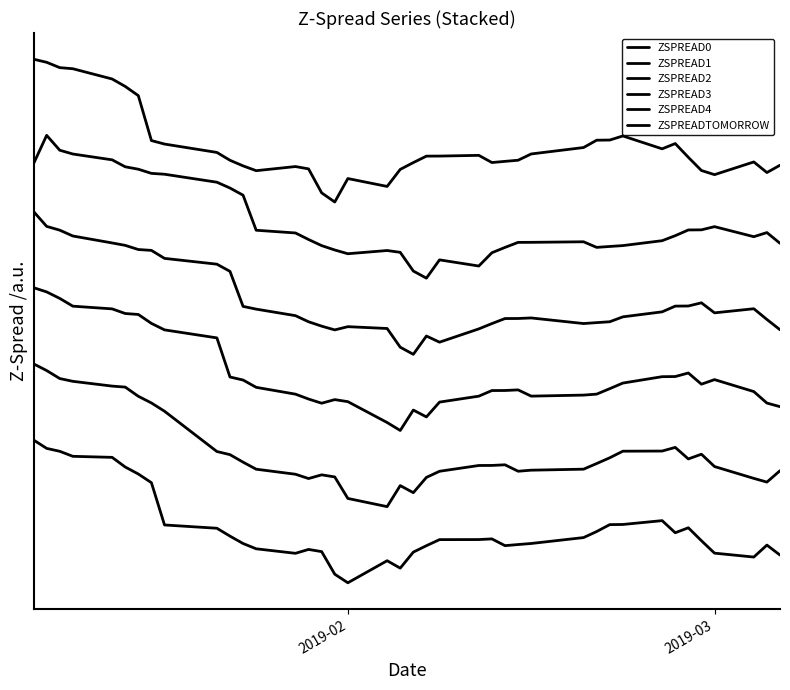

Reading left to right, list all the values displayed in this chart.

ZSPREAD0: 15.0	14.1	13.8	13.3	13.2	12.2	11.4	10.5	6.1	5.7	4.9	4.1	3.6	3.1	3.5	3.3	0.9	0.0	2.3	1.5	3.2	3.9	4.5	4.5	4.6	3.9	4.0	4.1	4.7	5.4	6.1	6.1	6.5	5.3	5.8	4.4	3.1	2.7	4.0	2.9
ZSPREAD1: 23.0	22.3	21.5	21.2	20.7	20.6	19.6	18.9	18.0	13.8	13.5	12.7	11.9	11.4	11.0	11.3	11.1	8.9	8.0	10.2	9.5	11.1	11.7	12.3	12.3	12.4	11.7	11.8	11.9	12.5	13.1	13.8	13.8	14.2	13.0	13.5	12.2	11.0	10.6	11.8
ZSPREAD2: 31.0	30.6	29.9	29.1	28.8	28.3	28.2	27.2	26.6	25.7	21.6	21.3	20.5	19.8	19.3	18.9	19.2	19.0	16.8	16.0	18.1	17.4	19.0	19.6	20.2	20.2	20.3	19.6	19.7	19.8	20.4	21.0	21.7	21.7	22.0	20.9	21.3	20.1	18.9	18.5
ZSPREAD3: 39.0	37.4	37.0	36.4	35.7	35.4	35.0	34.9	34.1	33.5	32.7	29.0	28.7	28.1	27.4	27.0	26.6	26.9	26.7	24.7	24.0	25.9	25.3	26.7	27.2	27.8	27.8	27.8	27.2	27.3	27.4	27.9	28.5	29.1	29.1	29.4	28.4	28.8	27.7	26.6
ZSPREAD4: 44.0	47.0	45.4	45.0	44.4	43.7	43.4	43.0	42.9	42.1	41.5	40.7	37.0	36.7	36.1	35.4	35.0	34.6	34.9	34.7	32.7	32.0	33.9	33.3	34.7	35.2	35.8	35.8	35.8	35.2	35.3	35.4	35.9	36.5	37.1	37.1	37.4	36.4	36.8	35.7
ZSPREADTOMORROW: 55.0	54.7	54.1	54.0	52.9	52.1	51.2	46.5	46.1	45.2	44.4	43.8	43.3	43.7	43.5	41.0	40.0	42.5	41.6	43.4	44.1	44.8	44.8	44.9	44.1	44.3	44.4	45.0	45.7	46.5	46.5	46.9	45.6	46.1	44.7	43.3	42.9	44.2	43.1	43.9